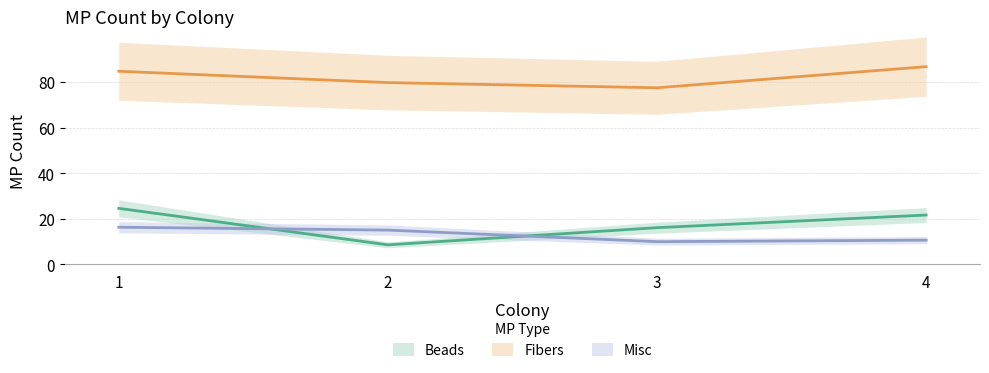

True or false: Misc has a value of 15.1 at 2.

True